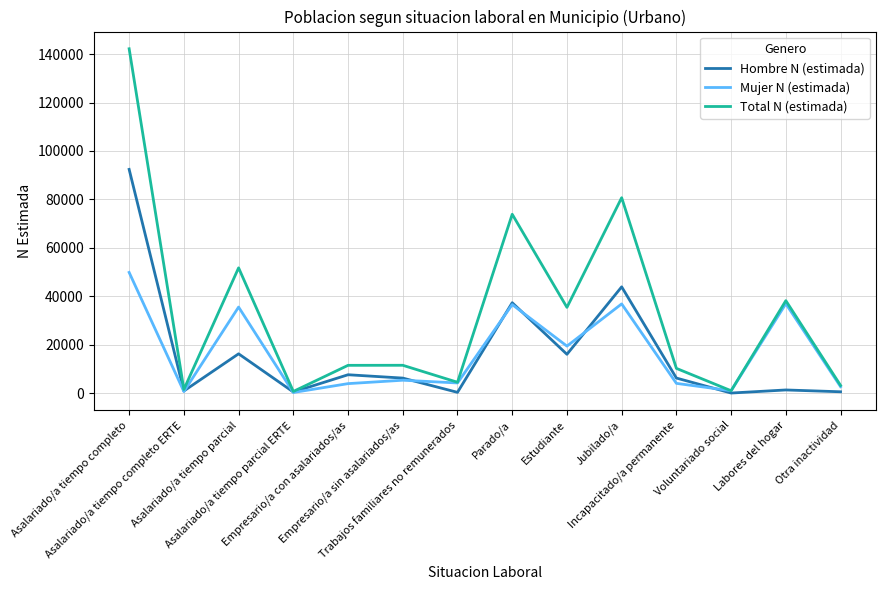

What is the total value across all series at Jubilado/a?

161369